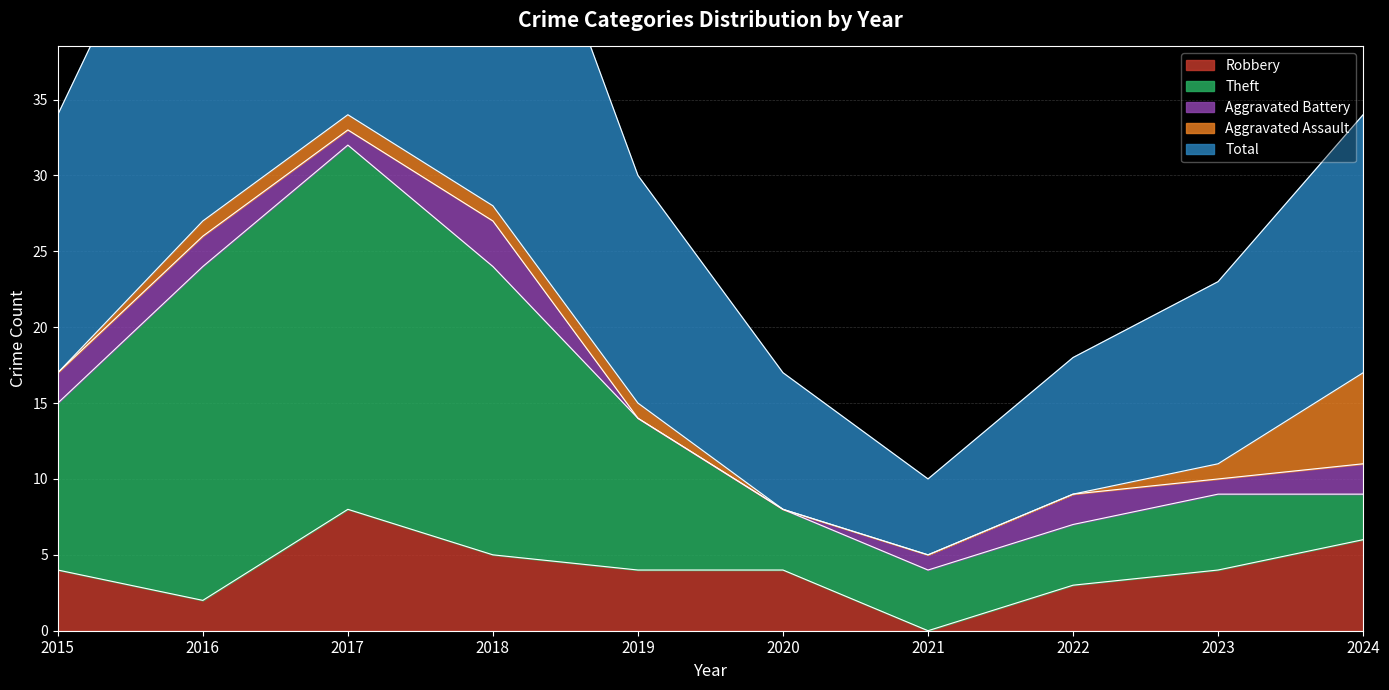

True or false: Aggravated Assault has more than 0 points higher than both neighbors.

False